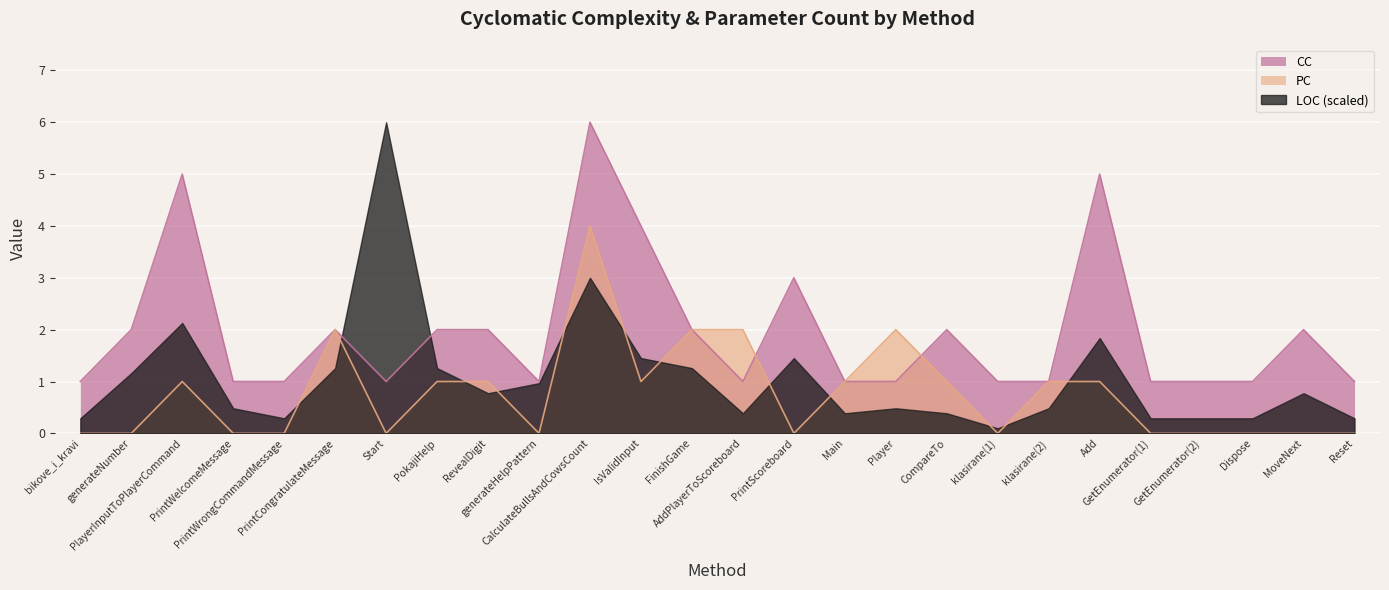

Where is the first local maximum for CC?

PlayerInputToPlayerCommand